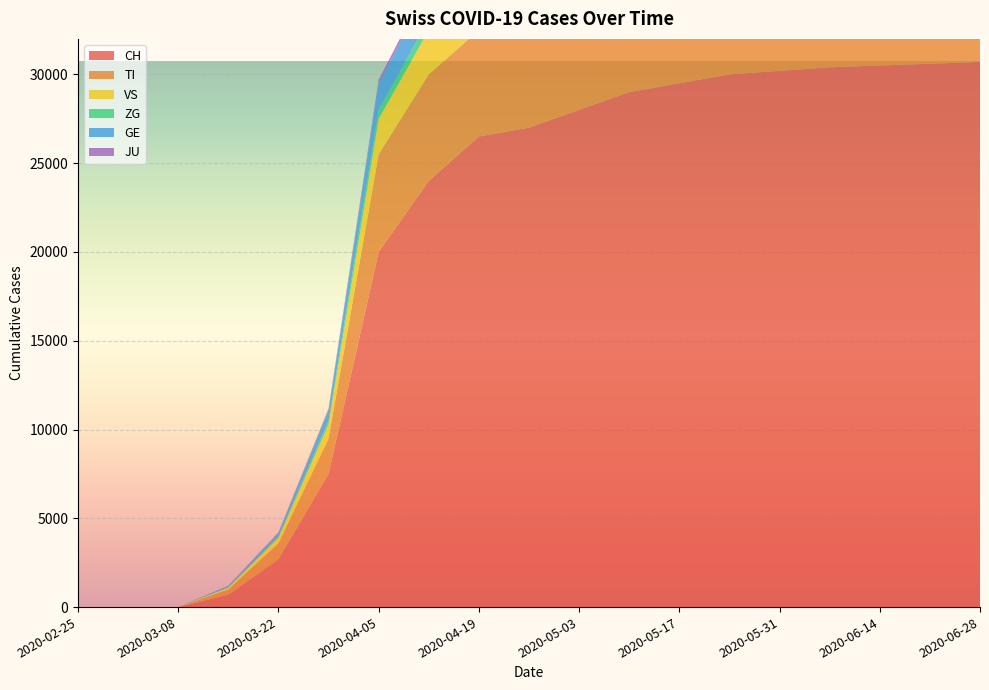

Reading left to right, extract all data points from this chart.

CH: 2020-02-25=0	2020-03-01=0	2020-03-08=0	2020-03-15=700	2020-03-22=2700	2020-03-29=7500	2020-04-05=20000	2020-04-12=24000	2020-04-19=26500	2020-04-26=27000	2020-05-03=28000	2020-05-10=29000	2020-05-17=29500	2020-05-24=30000	2020-05-31=30200	2020-06-07=30400	2020-06-14=30500	2020-06-21=30600	2020-06-28=30700
TI: 2020-02-25=0	2020-03-01=0	2020-03-08=0	2020-03-15=300	2020-03-22=900	2020-03-29=2000	2020-04-05=5500	2020-04-12=6000	2020-04-19=6000	2020-04-26=5900	2020-05-03=5800	2020-05-10=5700	2020-05-17=5600	2020-05-24=5500	2020-05-31=5450	2020-06-07=5400	2020-06-14=5380	2020-06-21=5360	2020-06-28=5340
VS: 2020-02-25=0	2020-03-01=0	2020-03-08=0	2020-03-15=100	2020-03-22=300	2020-03-29=800	2020-04-05=2000	2020-04-12=2500	2020-04-19=2600	2020-04-26=2650	2020-05-03=2700	2020-05-10=2750	2020-05-17=2760	2020-05-24=2770	2020-05-31=2780	2020-06-07=2790	2020-06-14=2795	2020-06-21=2800	2020-06-28=2805
ZG: 2020-02-25=0	2020-03-01=0	2020-03-08=0	2020-03-15=20	2020-03-22=80	2020-03-29=200	2020-04-05=500	2020-04-12=600	2020-04-19=620	2020-04-26=630	2020-05-03=640	2020-05-10=645	2020-05-17=648	2020-05-24=650	2020-05-31=652	2020-06-07=654	2020-06-14=655	2020-06-21=656	2020-06-28=657
GE: 2020-02-25=0	2020-03-01=0	2020-03-08=0	2020-03-15=80	2020-03-22=200	2020-03-29=600	2020-04-05=1500	2020-04-12=1800	2020-04-19=1900	2020-04-26=1950	2020-05-03=1980	2020-05-10=2000	2020-05-17=2010	2020-05-24=2020	2020-05-31=2025	2020-06-07=2030	2020-06-14=2033	2020-06-21=2036	2020-06-28=2038
JU: 2020-02-25=0	2020-03-01=0	2020-03-08=0	2020-03-15=10	2020-03-22=30	2020-03-29=80	2020-04-05=200	2020-04-12=250	2020-04-19=260	2020-04-26=265	2020-05-03=268	2020-05-10=270	2020-05-17=271	2020-05-24=272	2020-05-31=273	2020-06-07=274	2020-06-14=275	2020-06-21=276	2020-06-28=277